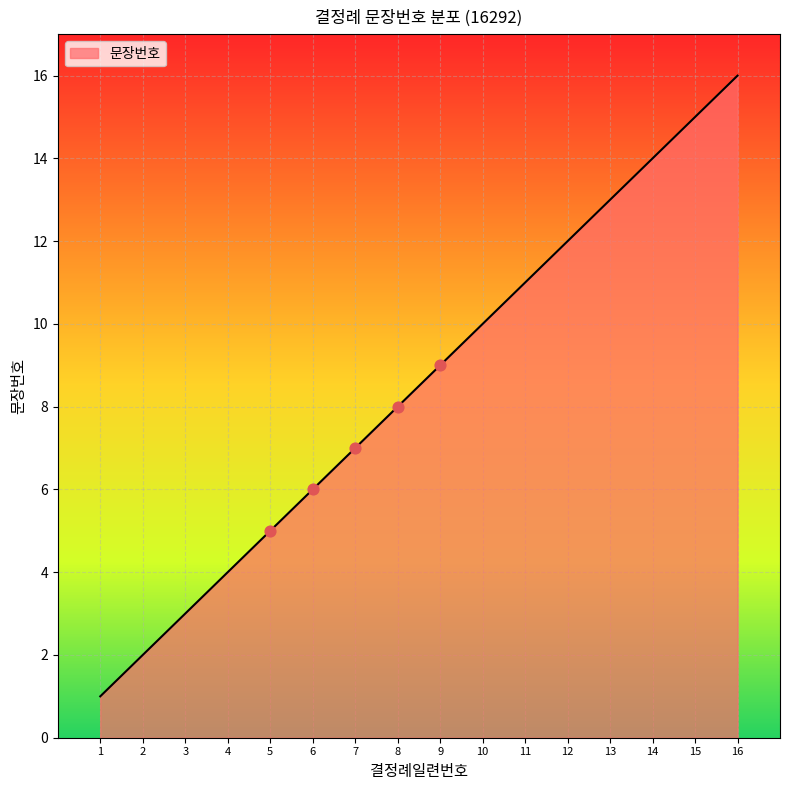

Which has a higher value, 8 or 2?

8